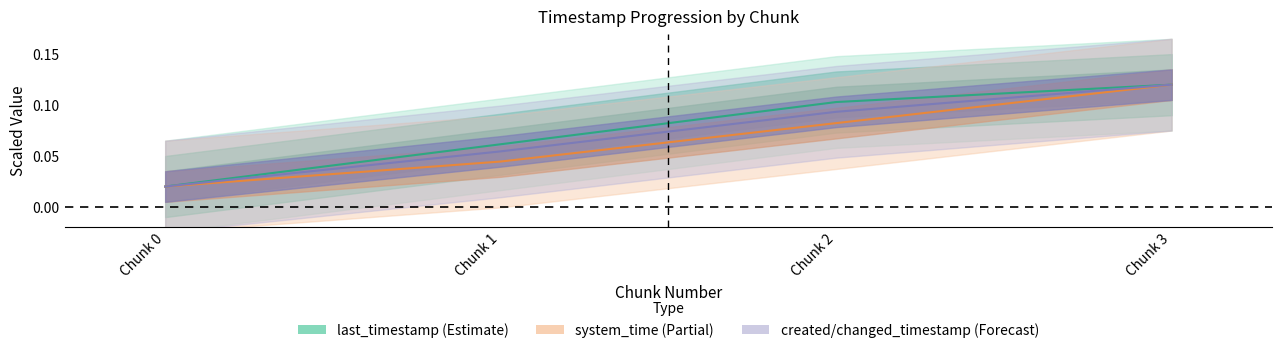

Between Chunk 0 and Chunk 2, which series saw the biggest shift?

last_timestamp